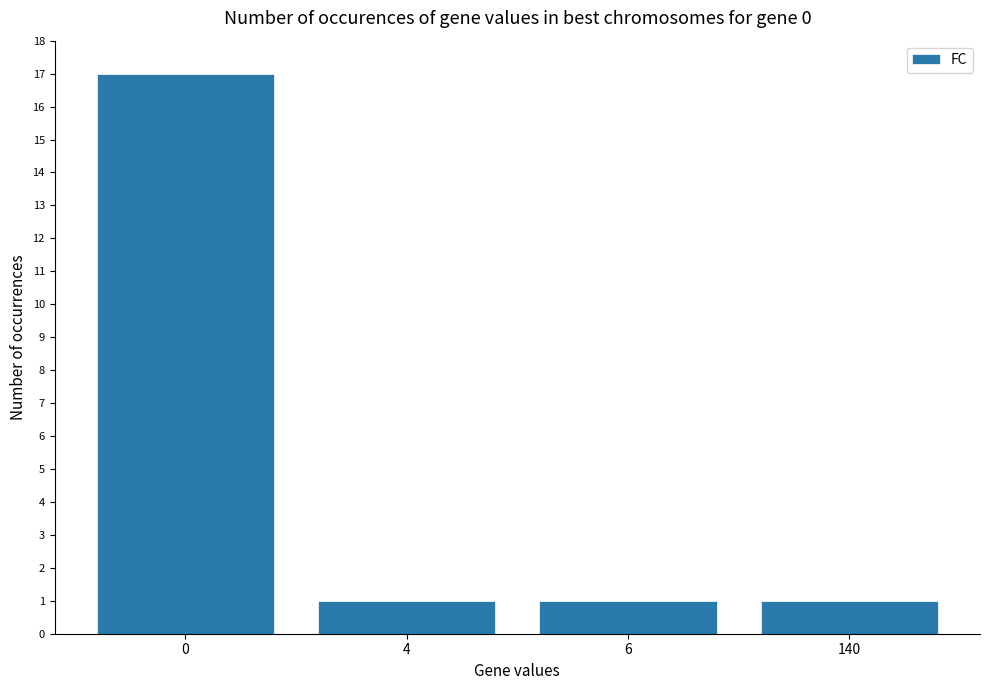

Reading left to right, what are all the values shown in this chart?

17	1	1	1